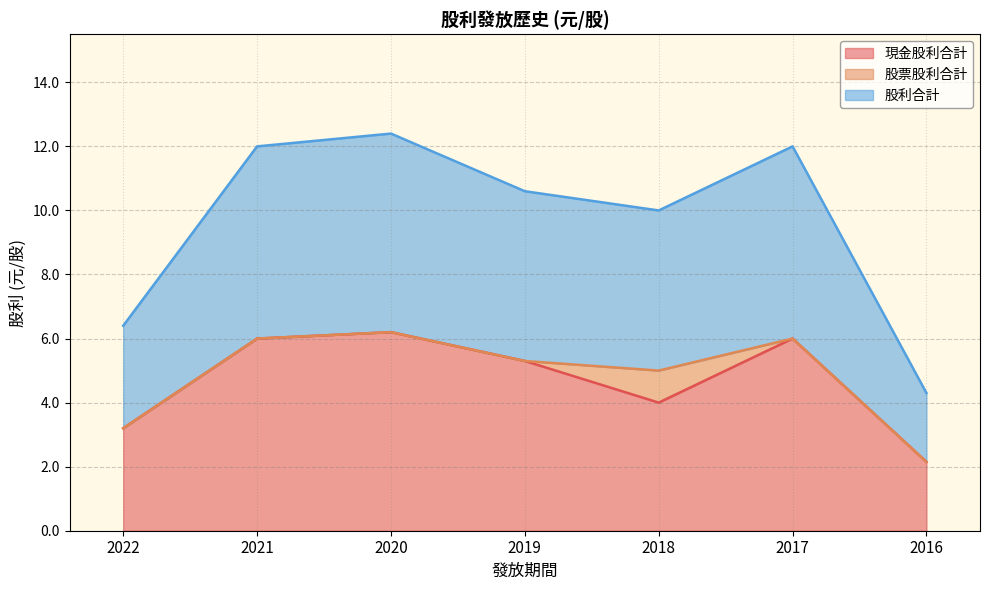

What is the greatest value displayed?

6.2